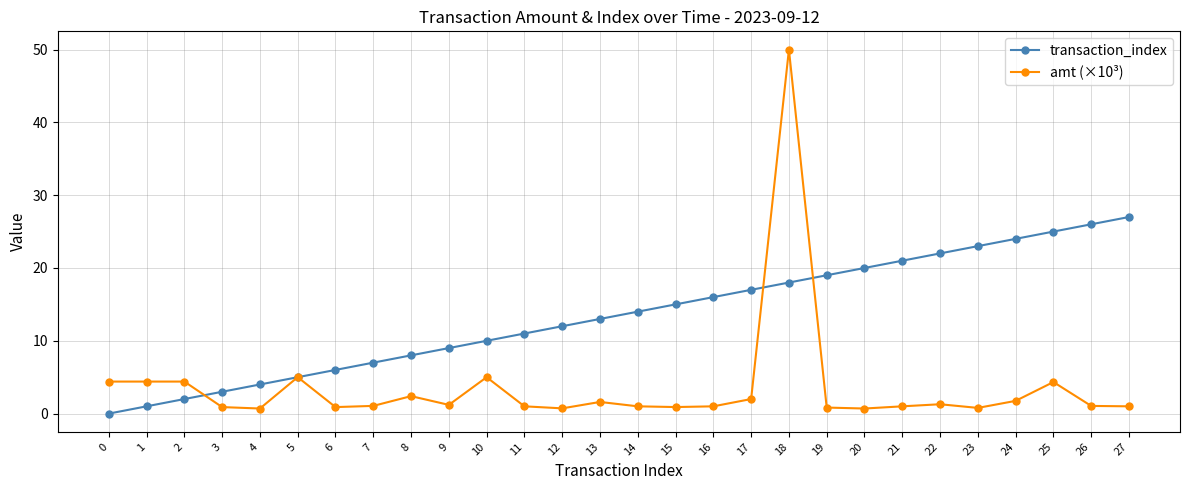

What is the approximate value of amt (×10³) at 17?

2.0